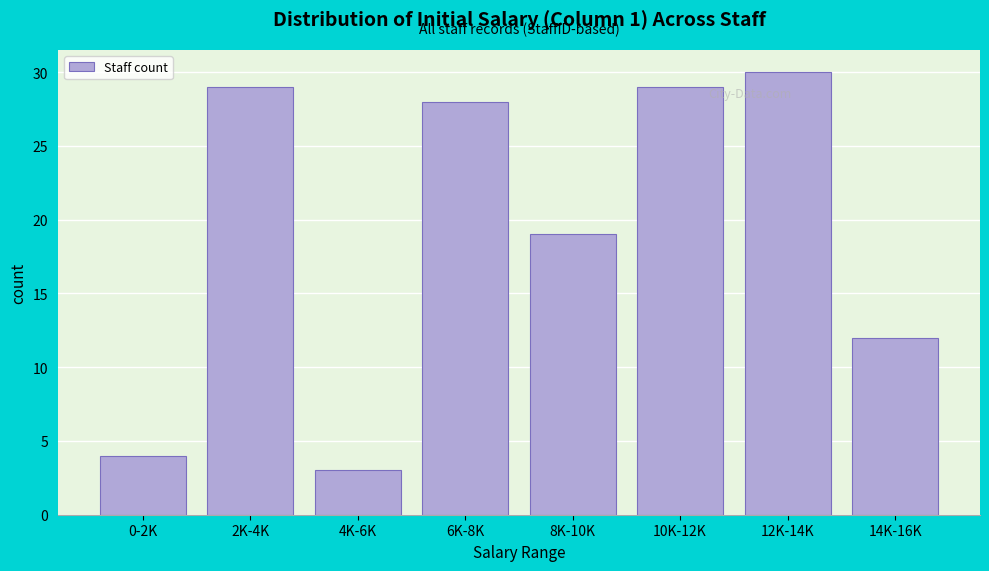

Reading right to left, transcribe all the data shown in this chart.

14K-16K=12	12K-14K=30	10K-12K=29	8K-10K=19	6K-8K=28	4K-6K=3	2K-4K=29	0-2K=4